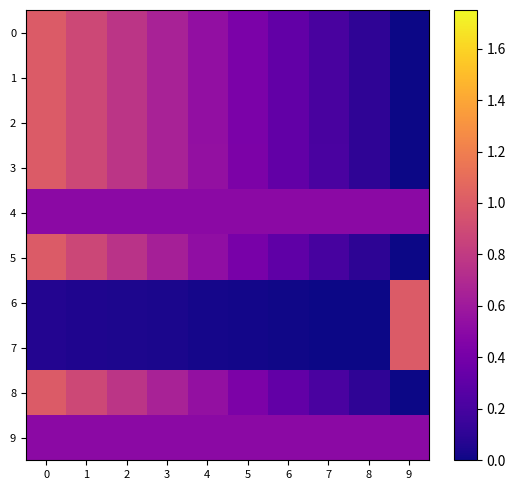

What is the difference between the highest and lowest values at 0?

0.9